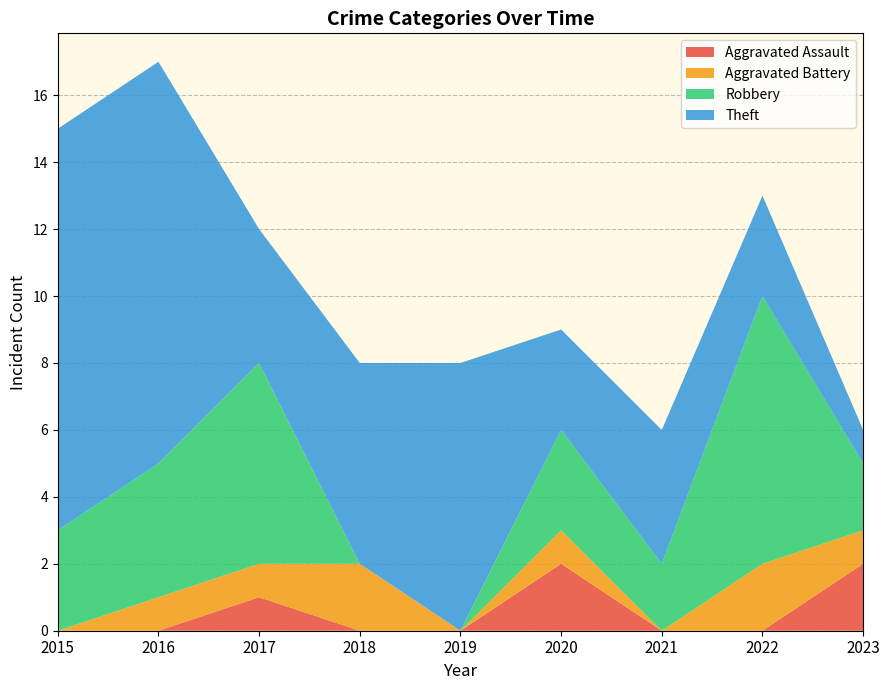

Reading left to right, transcribe all the data shown in this chart.

Aggravated Assault: 2015=0	2016=0	2017=1	2018=0	2019=0	2020=2	2021=0	2022=0	2023=2
Aggravated Battery: 2015=0	2016=1	2017=1	2018=2	2019=0	2020=1	2021=0	2022=2	2023=1
Robbery: 2015=3	2016=4	2017=6	2018=0	2019=0	2020=3	2021=2	2022=8	2023=2
Theft: 2015=12	2016=12	2017=4	2018=6	2019=8	2020=3	2021=4	2022=3	2023=1